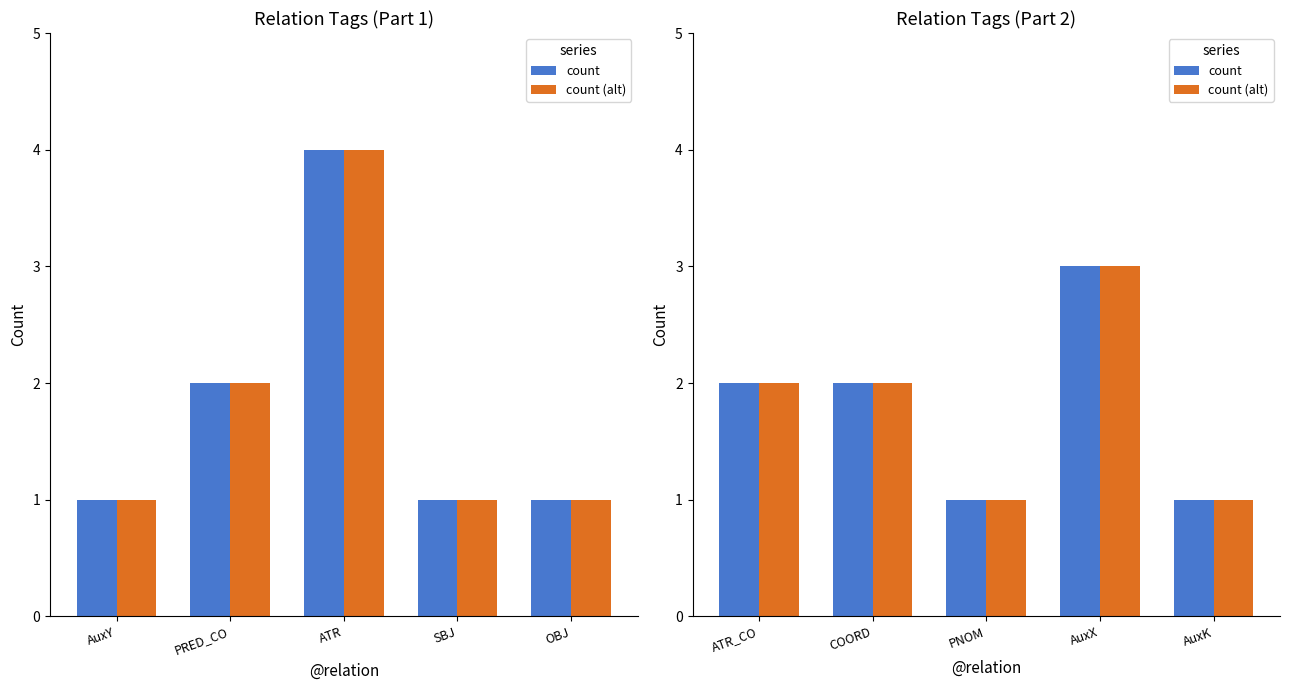

What are all the series names shown in the legend?

count, count (alt)